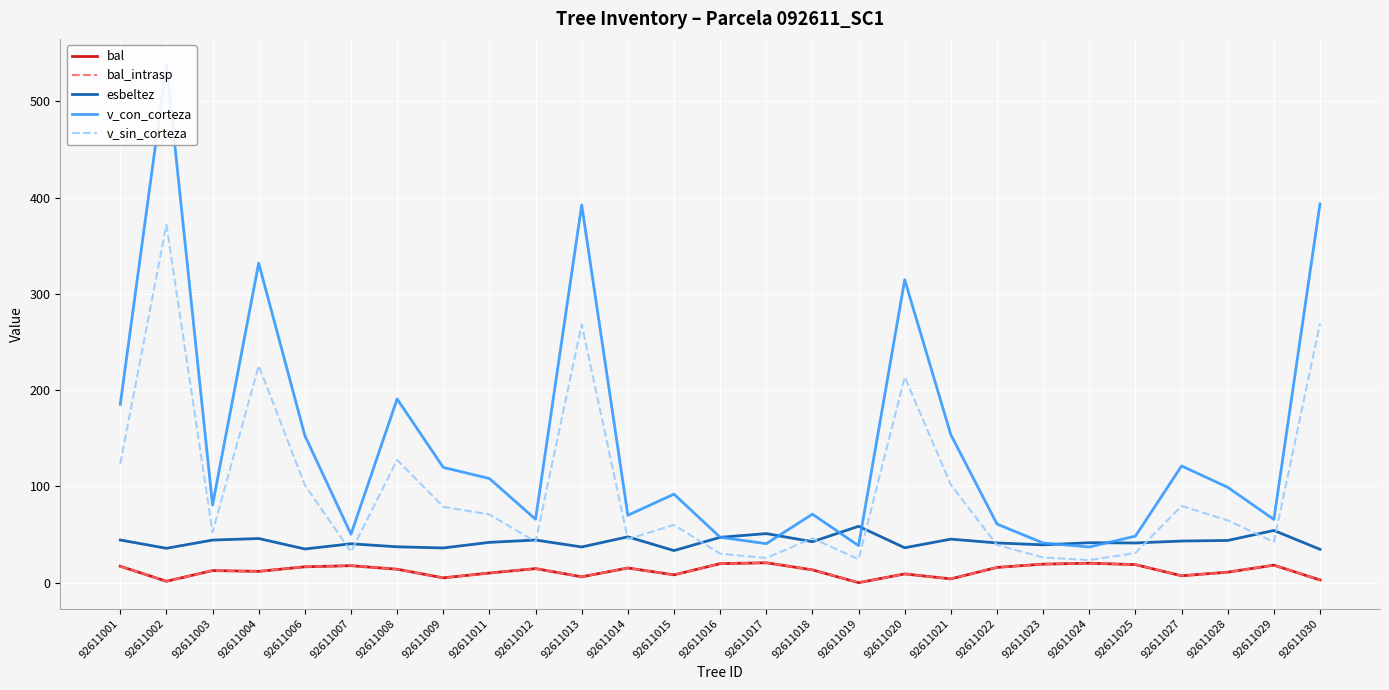

True or false: v_con_corteza and bal_intrasp intersect in this chart.

False